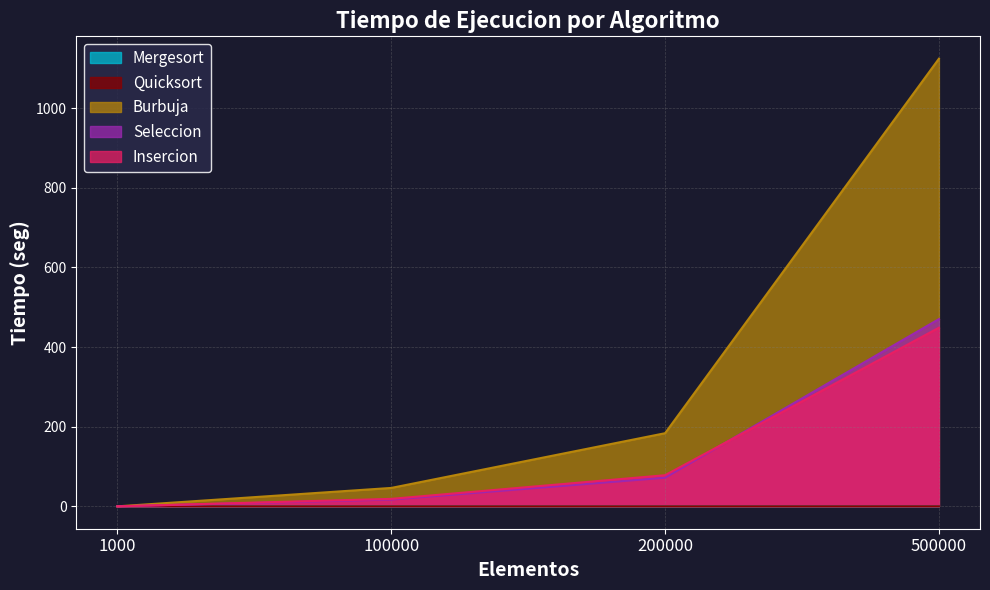

Between 100000 and 500000, which series saw the biggest shift?

Burbuja